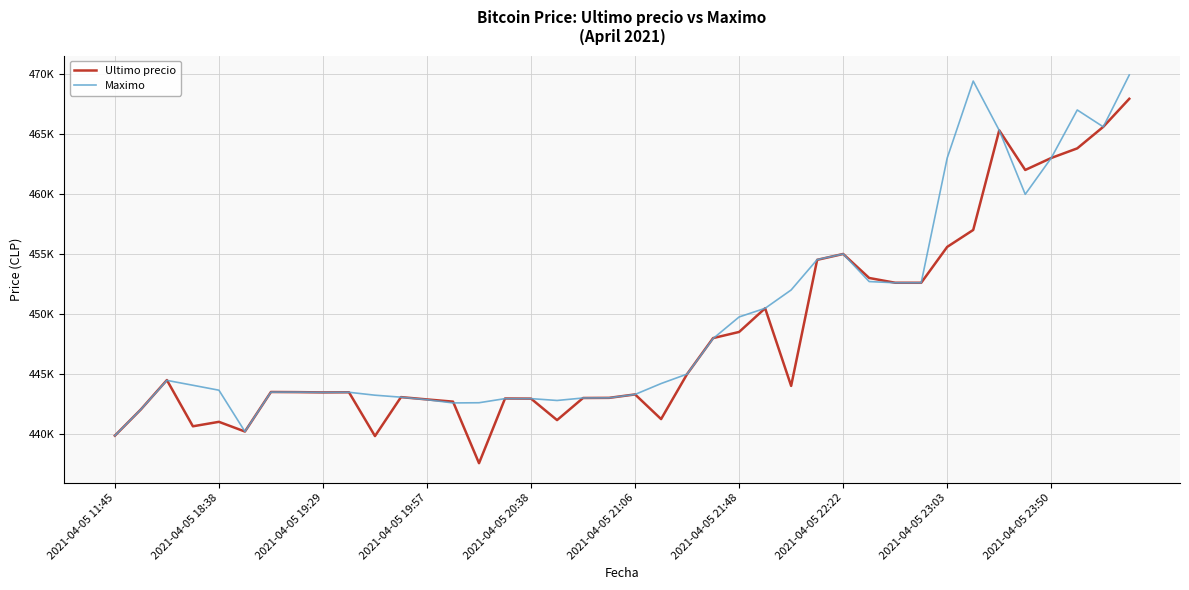

What are all the series names shown in the legend?

Ultimo precio, Maximo